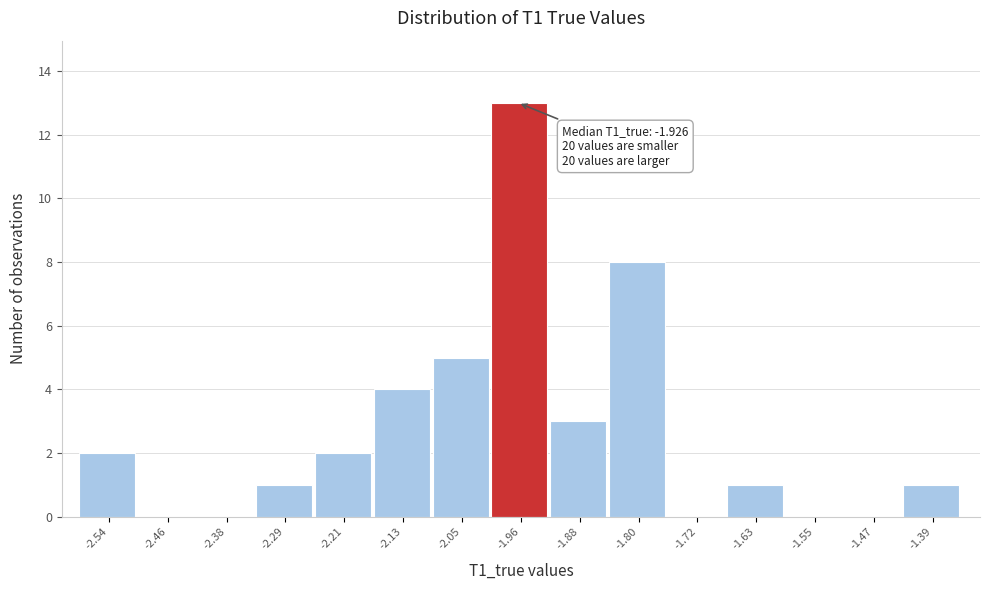

Reading left to right, extract all data points from this chart.

-2.54=2	-2.46=0	-2.38=0	-2.29=1	-2.21=2	-2.13=4	-2.05=5	-1.96=13	-1.88=3	-1.80=8	-1.72=0	-1.63=1	-1.55=0	-1.47=0	-1.39=1